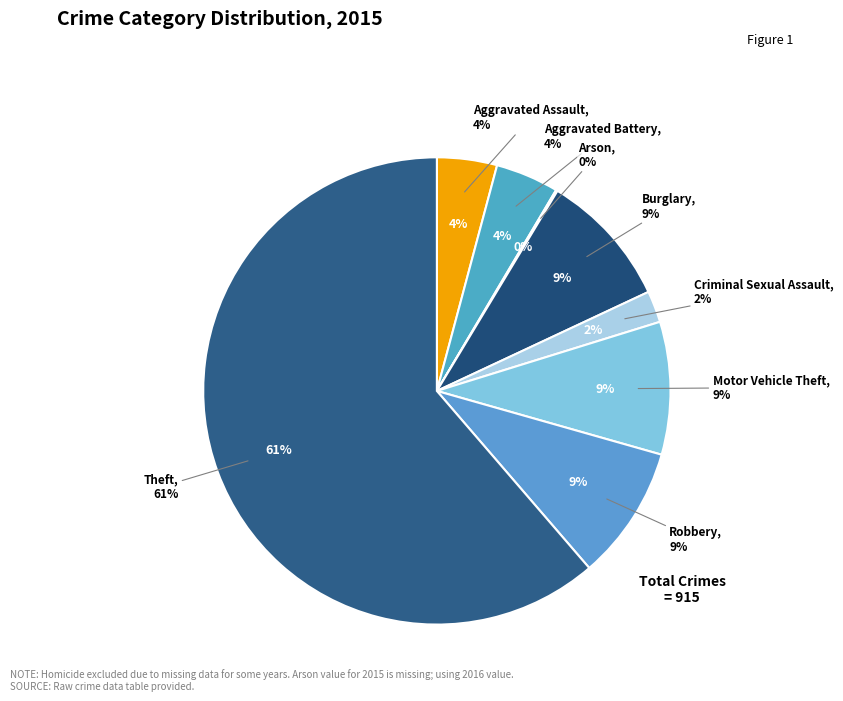

What is the total percentage of Theft and Arson?

61.4%